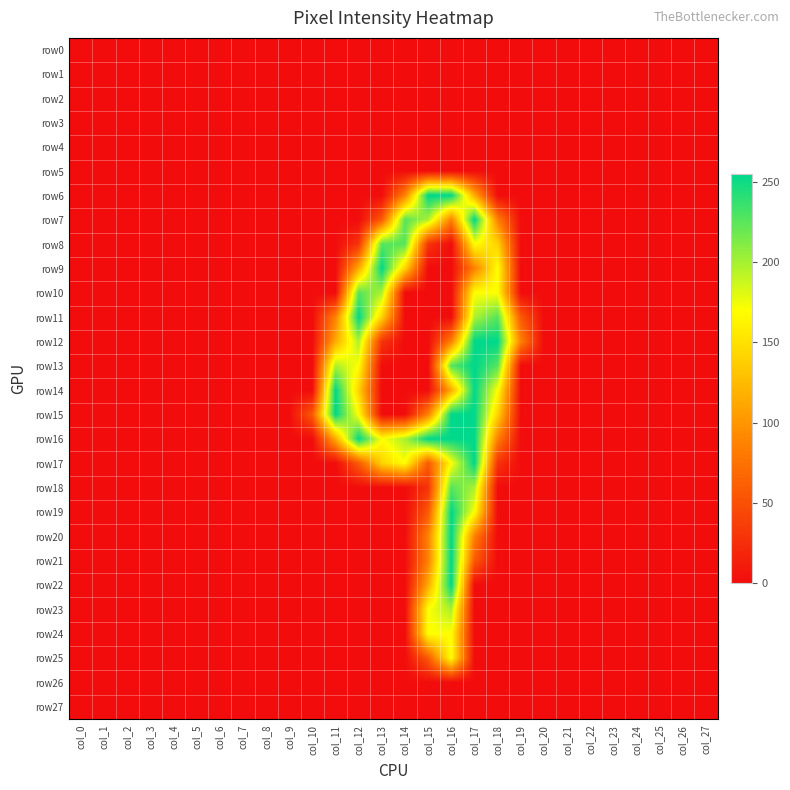

Reading left to right, list all the values displayed in this chart.

row0: col_0=0	col_1=0	col_2=0	col_3=0	col_4=0	col_5=0	col_6=0	col_7=0	col_8=0	col_9=0	col_10=0	col_11=0	col_12=0	col_13=0	col_14=0	col_15=0	col_16=0	col_17=0	col_18=0	col_19=0	col_20=0	col_21=0	col_22=0	col_23=0	col_24=0	col_25=0	col_26=0	col_27=0
row1: col_0=0	col_1=0	col_2=0	col_3=0	col_4=0	col_5=0	col_6=0	col_7=0	col_8=0	col_9=0	col_10=0	col_11=0	col_12=0	col_13=0	col_14=0	col_15=0	col_16=0	col_17=0	col_18=0	col_19=0	col_20=0	col_21=0	col_22=0	col_23=0	col_24=0	col_25=0	col_26=0	col_27=0
row2: col_0=0	col_1=0	col_2=0	col_3=0	col_4=0	col_5=0	col_6=0	col_7=0	col_8=0	col_9=0	col_10=0	col_11=0	col_12=0	col_13=0	col_14=0	col_15=0	col_16=0	col_17=0	col_18=0	col_19=0	col_20=0	col_21=0	col_22=0	col_23=0	col_24=0	col_25=0	col_26=0	col_27=0
row3: col_0=0	col_1=0	col_2=0	col_3=0	col_4=0	col_5=0	col_6=0	col_7=0	col_8=0	col_9=0	col_10=0	col_11=0	col_12=0	col_13=0	col_14=0	col_15=0	col_16=0	col_17=0	col_18=0	col_19=0	col_20=0	col_21=0	col_22=0	col_23=0	col_24=0	col_25=0	col_26=0	col_27=0
row4: col_0=0	col_1=0	col_2=0	col_3=0	col_4=0	col_5=0	col_6=0	col_7=0	col_8=0	col_9=0	col_10=0	col_11=0	col_12=0	col_13=0	col_14=0	col_15=0	col_16=0	col_17=0	col_18=0	col_19=0	col_20=0	col_21=0	col_22=0	col_23=0	col_24=0	col_25=0	col_26=0	col_27=0
row5: col_0=0	col_1=0	col_2=0	col_3=0	col_4=0	col_5=0	col_6=0	col_7=0	col_8=0	col_9=0	col_10=0	col_11=0	col_12=0	col_13=0	col_14=0	col_15=0	col_16=0	col_17=0	col_18=0	col_19=0	col_20=0	col_21=0	col_22=0	col_23=0	col_24=0	col_25=0	col_26=0	col_27=0
row6: col_0=0	col_1=0	col_2=0	col_3=0	col_4=0	col_5=0	col_6=0	col_7=0	col_8=0	col_9=0	col_10=0	col_11=0	col_12=0	col_13=0	col_14=86	col_15=255	col_16=255	col_17=114	col_18=0	col_19=0	col_20=0	col_21=0	col_22=0	col_23=0	col_24=0	col_25=0	col_26=0	col_27=0
row7: col_0=0	col_1=0	col_2=0	col_3=0	col_4=0	col_5=0	col_6=0	col_7=0	col_8=0	col_9=0	col_10=0	col_11=0	col_12=0	col_13=57	col_14=226	col_15=198	col_16=86	col_17=255	col_18=86	col_19=0	col_20=0	col_21=0	col_22=0	col_23=0	col_24=0	col_25=0	col_26=0	col_27=0
row8: col_0=0	col_1=0	col_2=0	col_3=0	col_4=0	col_5=0	col_6=0	col_7=0	col_8=0	col_9=0	col_10=0	col_11=0	col_12=29	col_13=226	col_14=226	col_15=29	col_16=0	col_17=170	col_18=141	col_19=0	col_20=0	col_21=0	col_22=0	col_23=0	col_24=0	col_25=0	col_26=0	col_27=0
row9: col_0=0	col_1=0	col_2=0	col_3=0	col_4=0	col_5=0	col_6=0	col_7=0	col_8=0	col_9=0	col_10=0	col_11=0	col_12=114	col_13=255	col_14=141	col_15=0	col_16=0	col_17=86	col_18=170	col_19=0	col_20=0	col_21=0	col_22=0	col_23=0	col_24=0	col_25=0	col_26=0	col_27=0
row10: col_0=0	col_1=0	col_2=0	col_3=0	col_4=0	col_5=0	col_6=0	col_7=0	col_8=0	col_9=0	col_10=0	col_11=0	col_12=226	col_13=198	col_14=0	col_15=0	col_16=0	col_17=170	col_18=170	col_19=0	col_20=0	col_21=0	col_22=0	col_23=0	col_24=0	col_25=0	col_26=0	col_27=0
row11: col_0=0	col_1=0	col_2=0	col_3=0	col_4=0	col_5=0	col_6=0	col_7=0	col_8=0	col_9=0	col_10=0	col_11=86	col_12=255	col_13=141	col_14=0	col_15=0	col_16=0	col_17=198	col_18=226	col_19=57	col_20=0	col_21=0	col_22=0	col_23=0	col_24=0	col_25=0	col_26=0	col_27=0
row12: col_0=0	col_1=0	col_2=0	col_3=0	col_4=0	col_5=0	col_6=0	col_7=0	col_8=0	col_9=0	col_10=0	col_11=114	col_12=198	col_13=29	col_14=0	col_15=0	col_16=86	col_17=255	col_18=255	col_19=86	col_20=0	col_21=0	col_22=0	col_23=0	col_24=0	col_25=0	col_26=0	col_27=0
row13: col_0=0	col_1=0	col_2=0	col_3=0	col_4=0	col_5=0	col_6=0	col_7=0	col_8=0	col_9=0	col_10=0	col_11=198	col_12=170	col_13=0	col_14=0	col_15=0	col_16=226	col_17=255	col_18=226	col_19=0	col_20=0	col_21=0	col_22=0	col_23=0	col_24=0	col_25=0	col_26=0	col_27=0
row14: col_0=0	col_1=0	col_2=0	col_3=0	col_4=0	col_5=0	col_6=0	col_7=0	col_8=0	col_9=0	col_10=0	col_11=255	col_12=141	col_13=0	col_14=0	col_15=0	col_16=114	col_17=255	col_18=170	col_19=0	col_20=0	col_21=0	col_22=0	col_23=0	col_24=0	col_25=0	col_26=0	col_27=0
row15: col_0=0	col_1=0	col_2=0	col_3=0	col_4=0	col_5=0	col_6=0	col_7=0	col_8=0	col_9=0	col_10=57	col_11=255	col_12=170	col_13=0	col_14=0	col_15=86	col_16=255	col_17=255	col_18=141	col_19=0	col_20=0	col_21=0	col_22=0	col_23=0	col_24=0	col_25=0	col_26=0	col_27=0
row16: col_0=0	col_1=0	col_2=0	col_3=0	col_4=0	col_5=0	col_6=0	col_7=0	col_8=0	col_9=0	col_10=0	col_11=114	col_12=255	col_13=170	col_14=198	col_15=255	col_16=255	col_17=255	col_18=86	col_19=0	col_20=0	col_21=0	col_22=0	col_23=0	col_24=0	col_25=0	col_26=0	col_27=0
row17: col_0=0	col_1=0	col_2=0	col_3=0	col_4=0	col_5=0	col_6=0	col_7=0	col_8=0	col_9=0	col_10=0	col_11=0	col_12=57	col_13=141	col_14=170	col_15=57	col_16=170	col_17=255	col_18=29	col_19=0	col_20=0	col_21=0	col_22=0	col_23=0	col_24=0	col_25=0	col_26=0	col_27=0
row18: col_0=0	col_1=0	col_2=0	col_3=0	col_4=0	col_5=0	col_6=0	col_7=0	col_8=0	col_9=0	col_10=0	col_11=0	col_12=0	col_13=0	col_14=0	col_15=29	col_16=226	col_17=198	col_18=0	col_19=0	col_20=0	col_21=0	col_22=0	col_23=0	col_24=0	col_25=0	col_26=0	col_27=0
row19: col_0=0	col_1=0	col_2=0	col_3=0	col_4=0	col_5=0	col_6=0	col_7=0	col_8=0	col_9=0	col_10=0	col_11=0	col_12=0	col_13=0	col_14=0	col_15=57	col_16=255	col_17=170	col_18=0	col_19=0	col_20=0	col_21=0	col_22=0	col_23=0	col_24=0	col_25=0	col_26=0	col_27=0
row20: col_0=0	col_1=0	col_2=0	col_3=0	col_4=0	col_5=0	col_6=0	col_7=0	col_8=0	col_9=0	col_10=0	col_11=0	col_12=0	col_13=0	col_14=0	col_15=86	col_16=255	col_17=86	col_18=0	col_19=0	col_20=0	col_21=0	col_22=0	col_23=0	col_24=0	col_25=0	col_26=0	col_27=0
row21: col_0=0	col_1=0	col_2=0	col_3=0	col_4=0	col_5=0	col_6=0	col_7=0	col_8=0	col_9=0	col_10=0	col_11=0	col_12=0	col_13=0	col_14=0	col_15=86	col_16=255	col_17=57	col_18=0	col_19=0	col_20=0	col_21=0	col_22=0	col_23=0	col_24=0	col_25=0	col_26=0	col_27=0
row22: col_0=0	col_1=0	col_2=0	col_3=0	col_4=0	col_5=0	col_6=0	col_7=0	col_8=0	col_9=0	col_10=0	col_11=0	col_12=0	col_13=0	col_14=0	col_15=114	col_16=255	col_17=0	col_18=0	col_19=0	col_20=0	col_21=0	col_22=0	col_23=0	col_24=0	col_25=0	col_26=0	col_27=0
row23: col_0=0	col_1=0	col_2=0	col_3=0	col_4=0	col_5=0	col_6=0	col_7=0	col_8=0	col_9=0	col_10=0	col_11=0	col_12=0	col_13=0	col_14=0	col_15=170	col_16=198	col_17=0	col_18=0	col_19=0	col_20=0	col_21=0	col_22=0	col_23=0	col_24=0	col_25=0	col_26=0	col_27=0
row24: col_0=0	col_1=0	col_2=0	col_3=0	col_4=0	col_5=0	col_6=0	col_7=0	col_8=0	col_9=0	col_10=0	col_11=0	col_12=0	col_13=0	col_14=0	col_15=170	col_16=170	col_17=0	col_18=0	col_19=0	col_20=0	col_21=0	col_22=0	col_23=0	col_24=0	col_25=0	col_26=0	col_27=0
row25: col_0=0	col_1=0	col_2=0	col_3=0	col_4=0	col_5=0	col_6=0	col_7=0	col_8=0	col_9=0	col_10=0	col_11=0	col_12=0	col_13=0	col_14=0	col_15=57	col_16=170	col_17=0	col_18=0	col_19=0	col_20=0	col_21=0	col_22=0	col_23=0	col_24=0	col_25=0	col_26=0	col_27=0
row26: col_0=0	col_1=0	col_2=0	col_3=0	col_4=0	col_5=0	col_6=0	col_7=0	col_8=0	col_9=0	col_10=0	col_11=0	col_12=0	col_13=0	col_14=0	col_15=0	col_16=0	col_17=0	col_18=0	col_19=0	col_20=0	col_21=0	col_22=0	col_23=0	col_24=0	col_25=0	col_26=0	col_27=0
row27: col_0=0	col_1=0	col_2=0	col_3=0	col_4=0	col_5=0	col_6=0	col_7=0	col_8=0	col_9=0	col_10=0	col_11=0	col_12=0	col_13=0	col_14=0	col_15=0	col_16=0	col_17=0	col_18=0	col_19=0	col_20=0	col_21=0	col_22=0	col_23=0	col_24=0	col_25=0	col_26=0	col_27=0